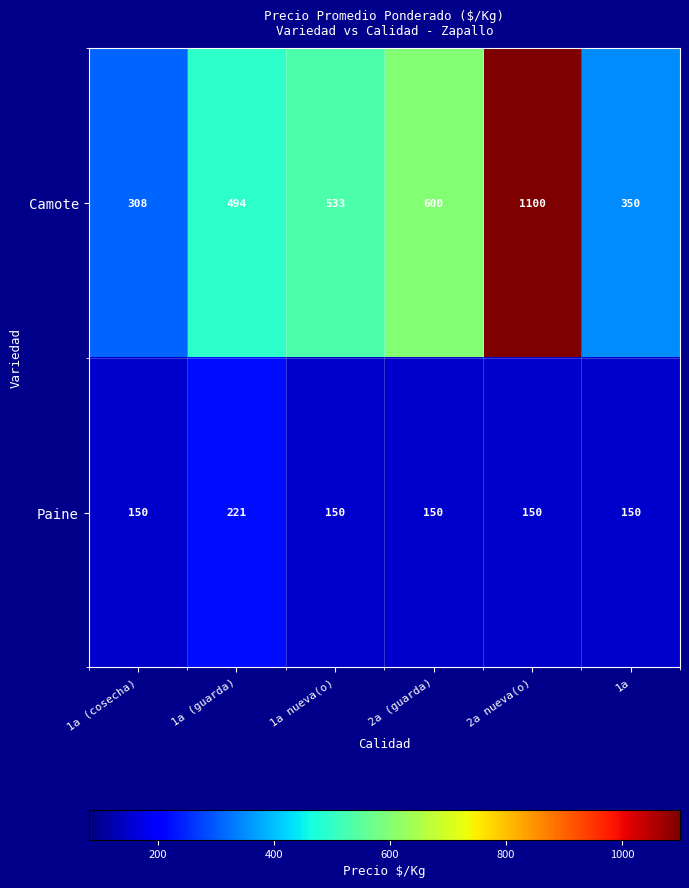

What is the minimum value shown in the chart?

150